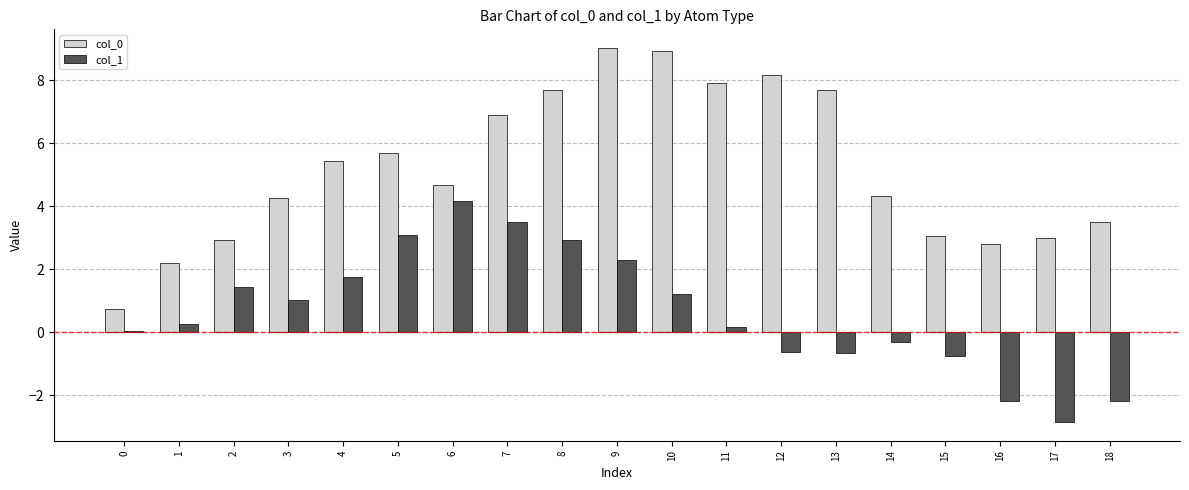

What is the value of the col_0 bar at the 6th from the left?

5.7